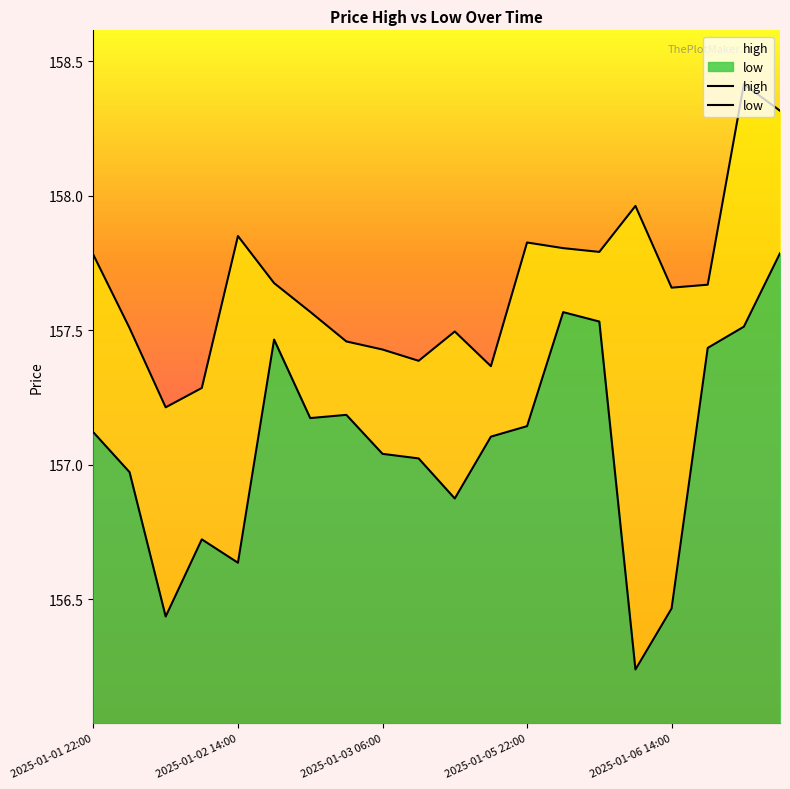

Which series has the largest total across all categories?

high